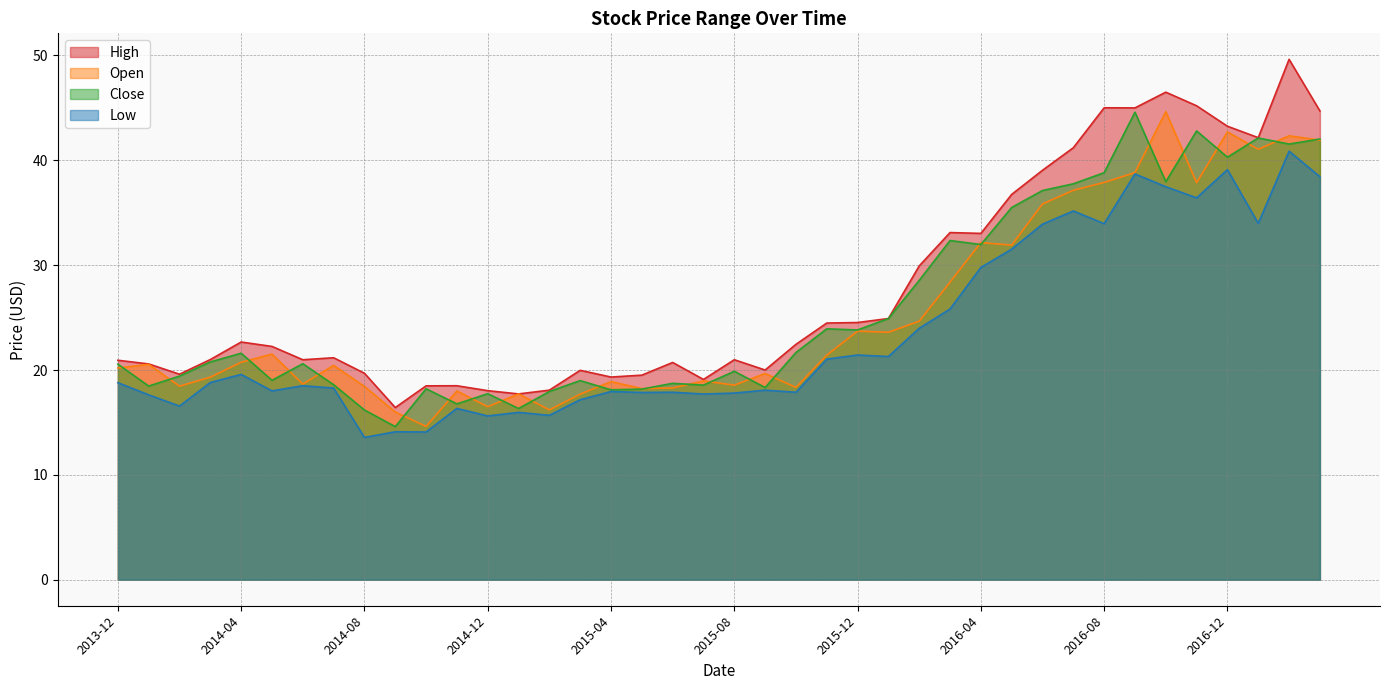

How many lines are shown in the chart?

4